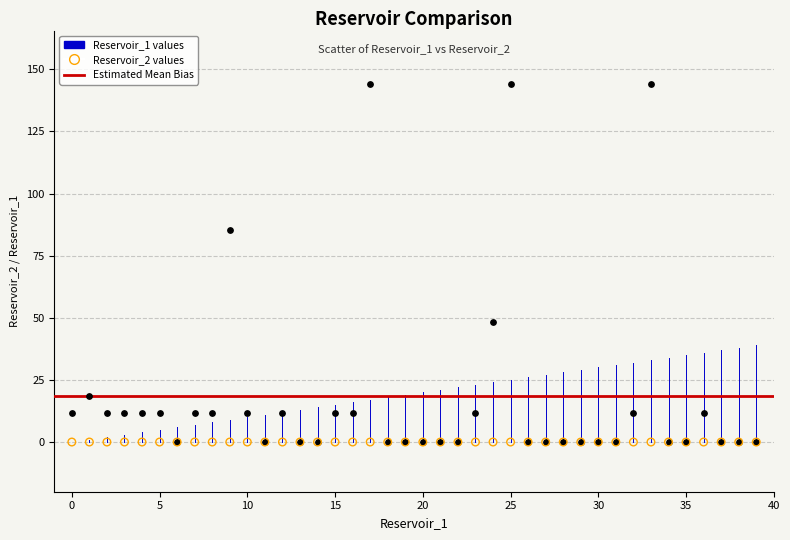

Across all series, what Y value is closest to 72?

85.2